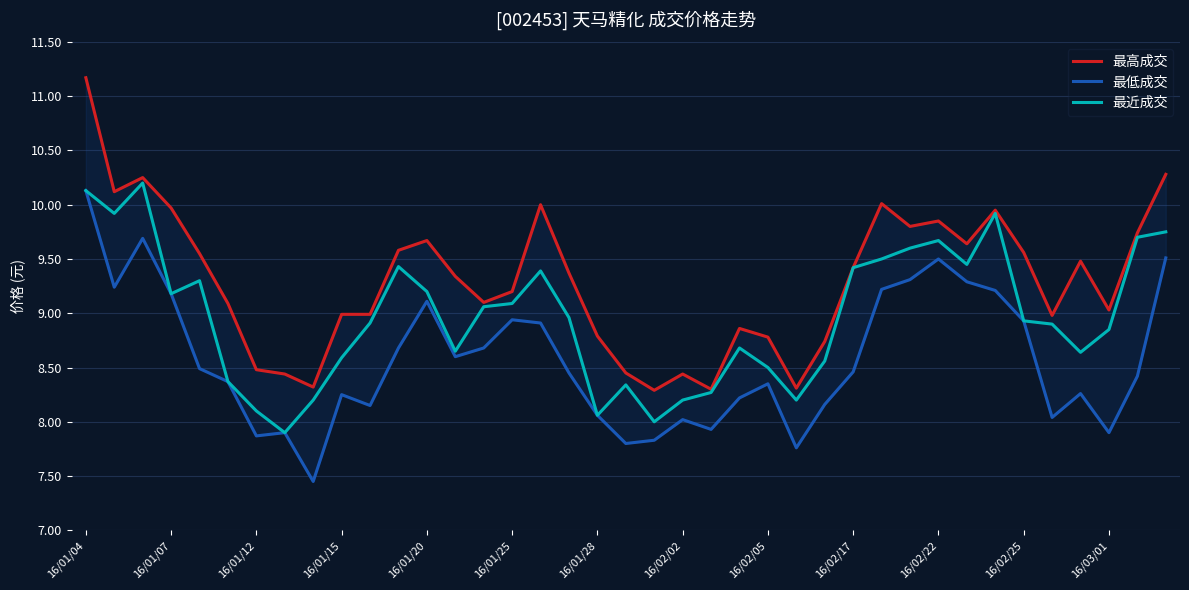

True or false: 最近成交 and 最低成交 intersect in this chart.

False